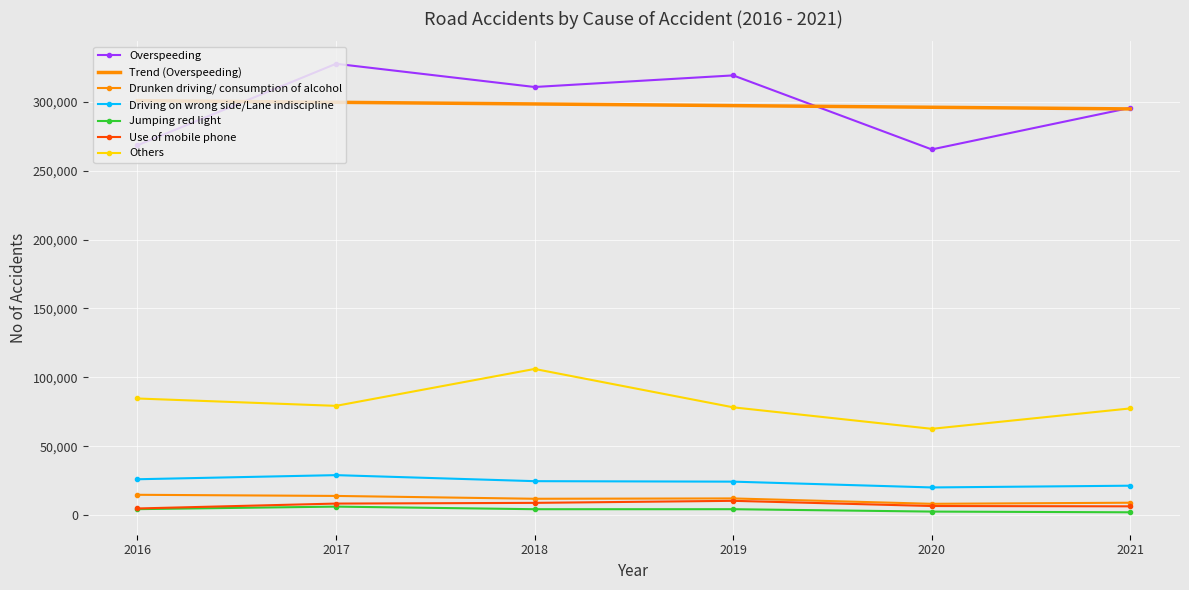

What is the highest value of the Others series?

106150.0